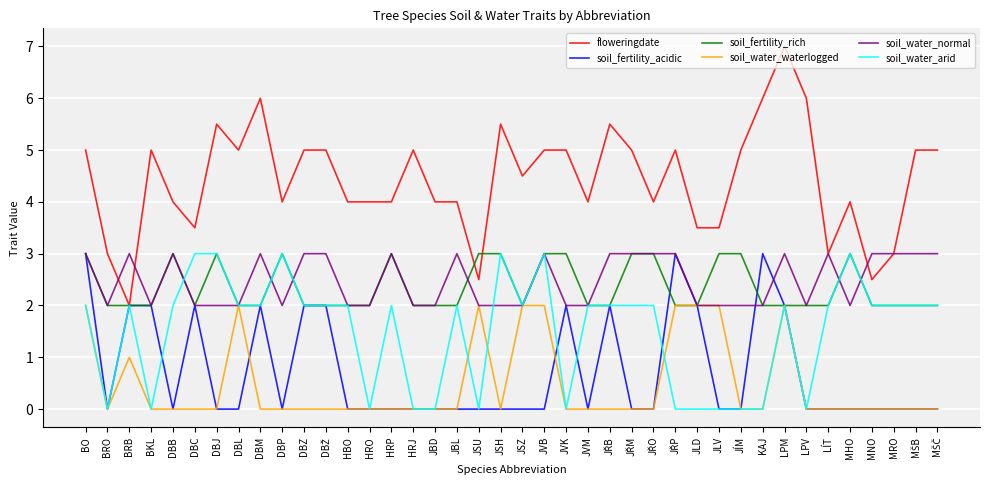

What is the maximum value shown in the chart?

7.0